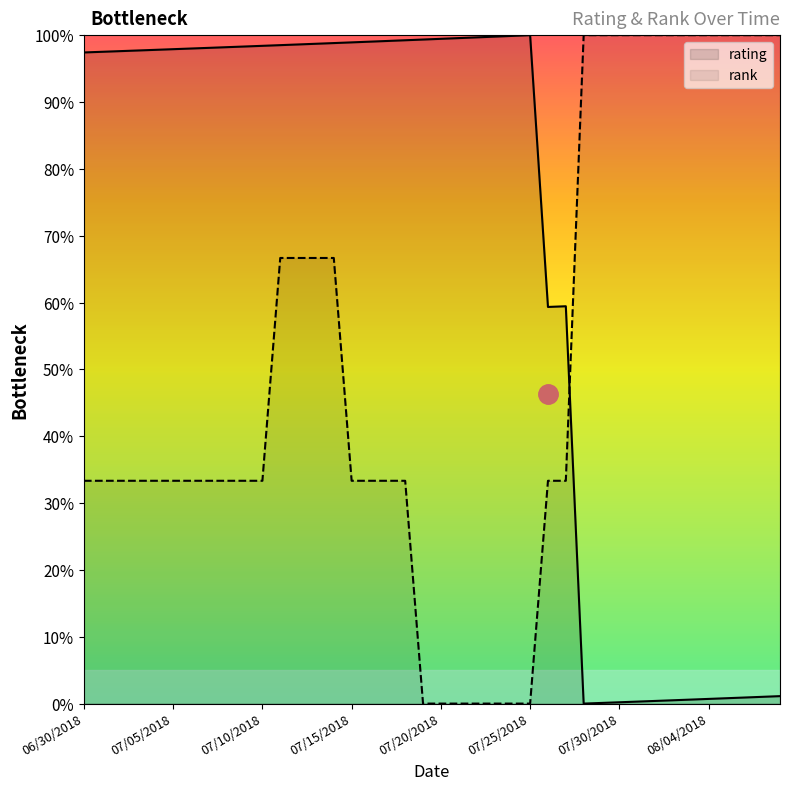

Rank the categories by rating value from lowest to highest.

07/28/2018, 07/29/2018, 07/30/2018, 07/31/2018, 08/01/2018, 08/02/2018, 08/03/2018, 08/04/2018, 08/05/2018, 08/06/2018, 08/07/2018, 08/08/2018, 07/26/2018, 07/27/2018, 06/30/2018, 07/01/2018, 07/02/2018, 07/03/2018, 07/04/2018, 07/05/2018, 07/06/2018, 07/07/2018, 07/08/2018, 07/09/2018, 07/10/2018, 07/11/2018, 07/12/2018, 07/13/2018, 07/14/2018, 07/15/2018, 07/16/2018, 07/17/2018, 07/18/2018, 07/19/2018, 07/20/2018, 07/21/2018, 07/22/2018, 07/23/2018, 07/24/2018, 07/25/2018